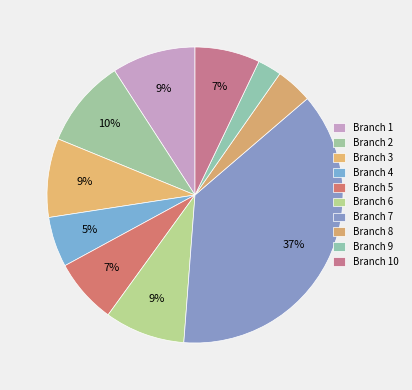

To the nearest percent, what percentage of the pie is Branch 8?

4%